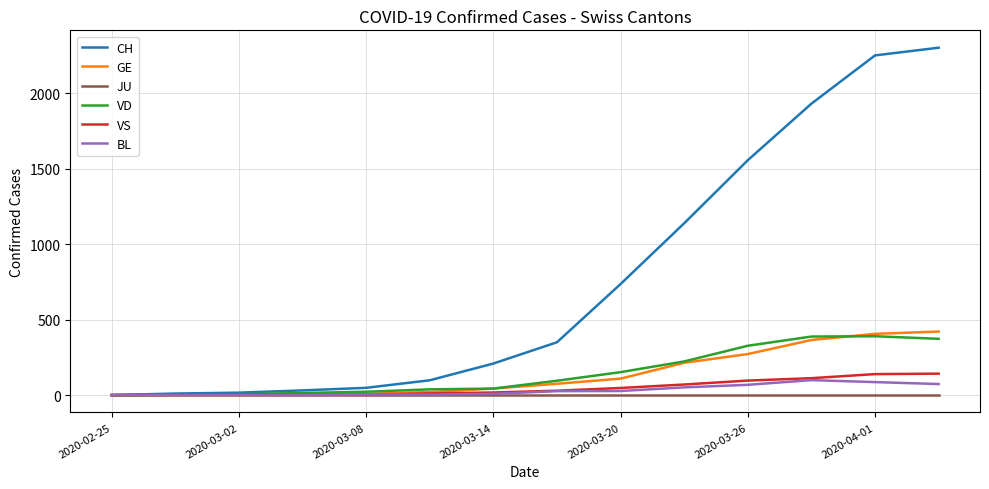

Which series has the widest spread of values?

CH